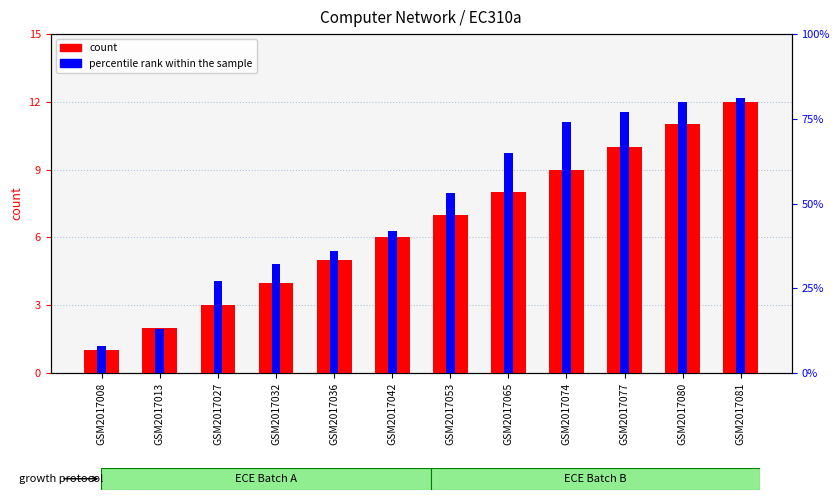

How many series are shown in this chart?

2